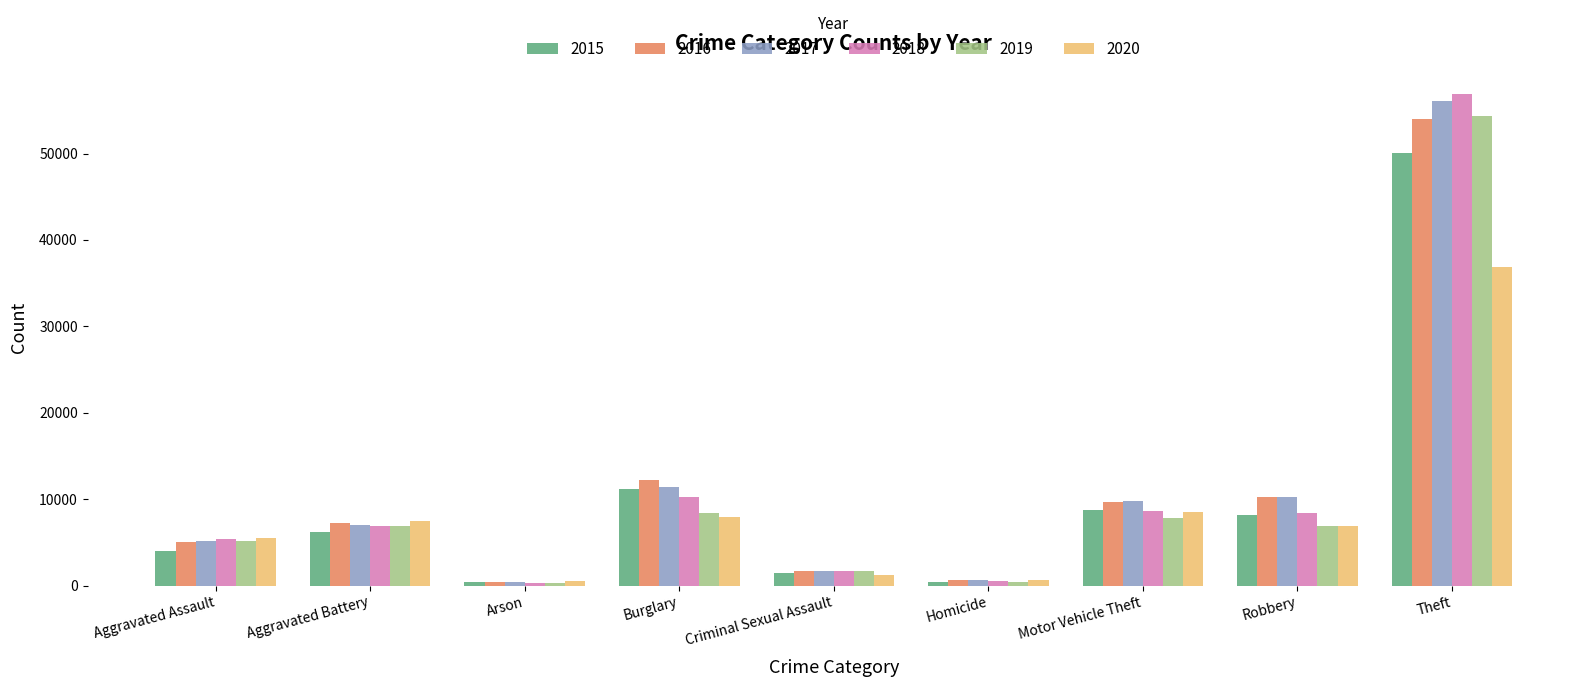

How many values in the 2018 series are below 6890?

4